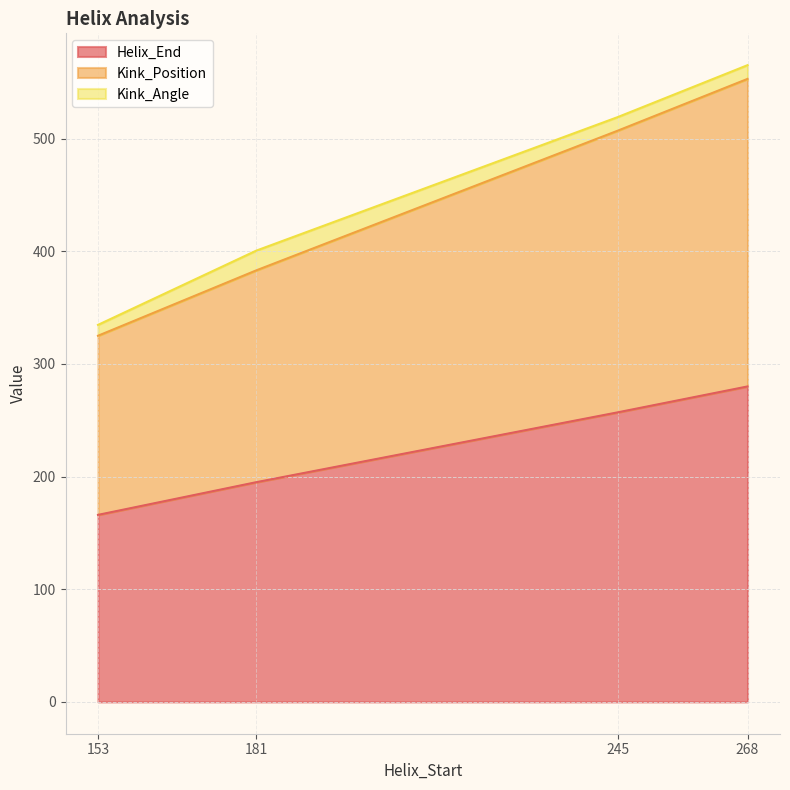

Between 268 and 181, which is larger?

268